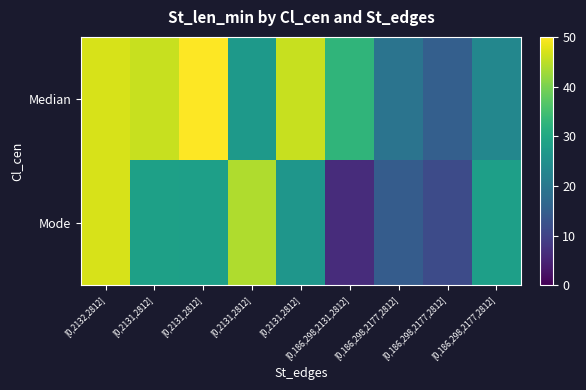

At how many categories does at least one series exceed 43?

5